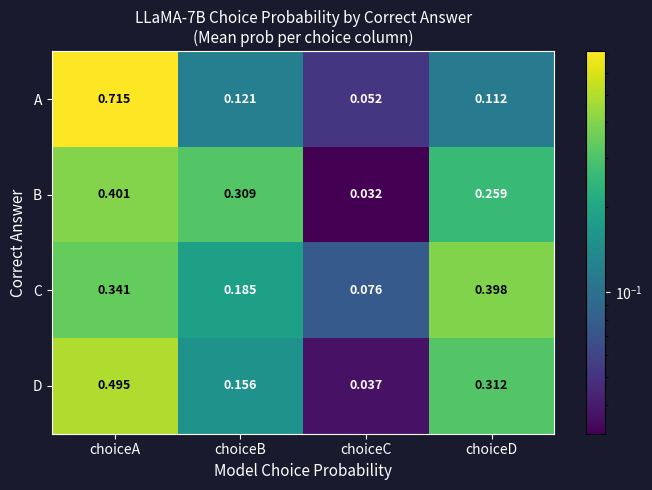

Where is D nearest to the value 0?

choiceC